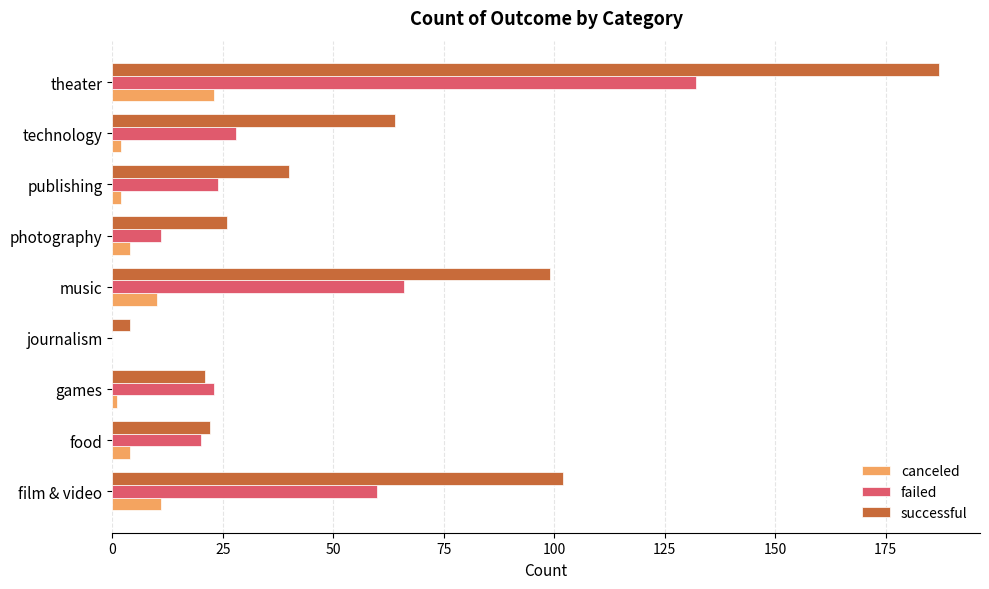

What is the maximum value for canceled?

23